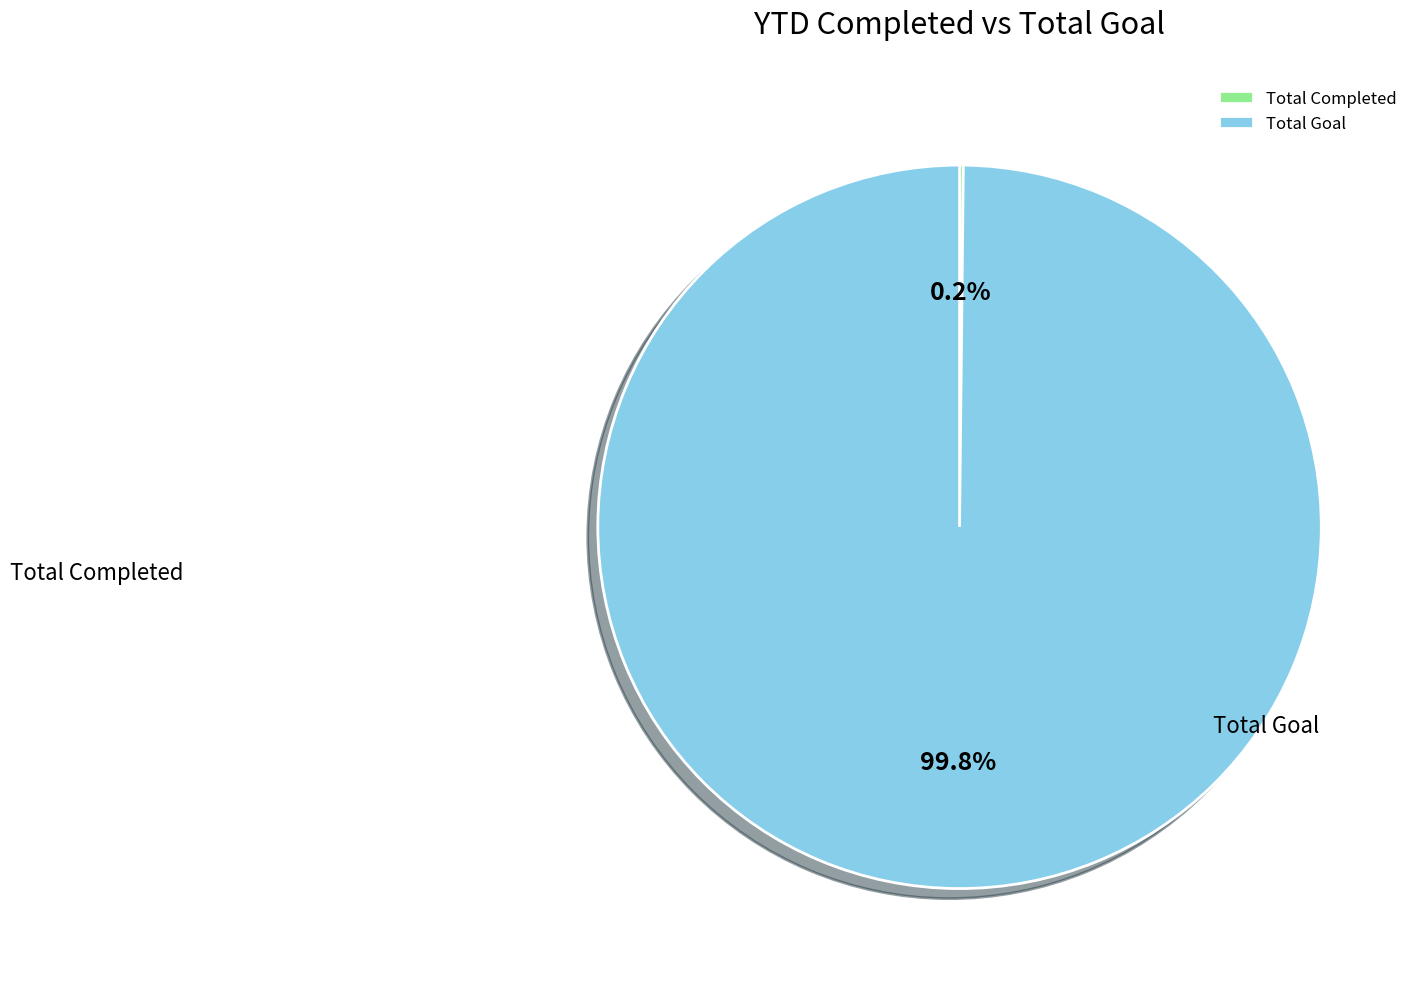

What is the smallest slice in the pie chart?

Total Completed